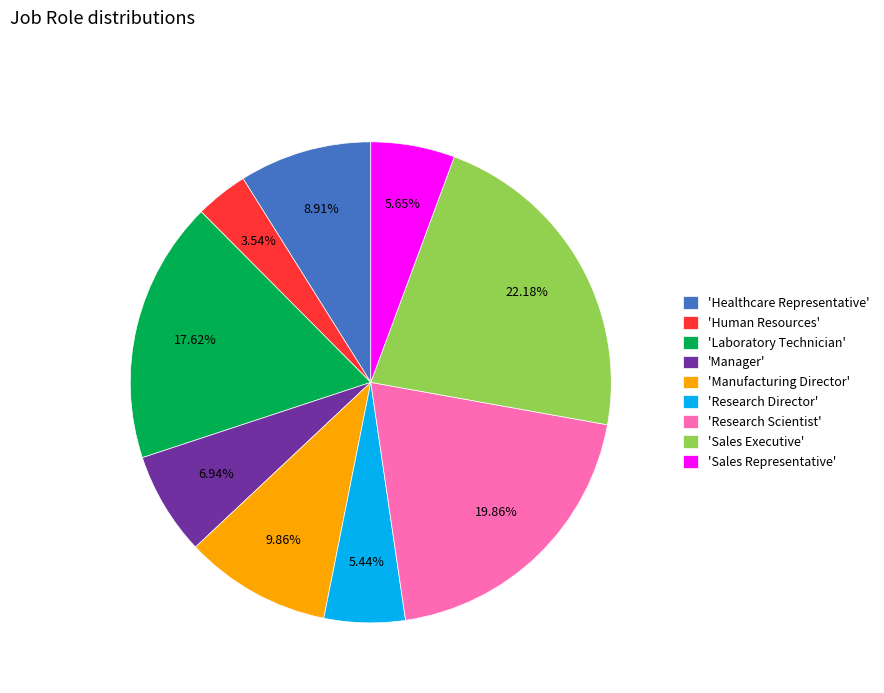

Which has a higher value, 'Research Scientist' or 'Manager'?

'Research Scientist'